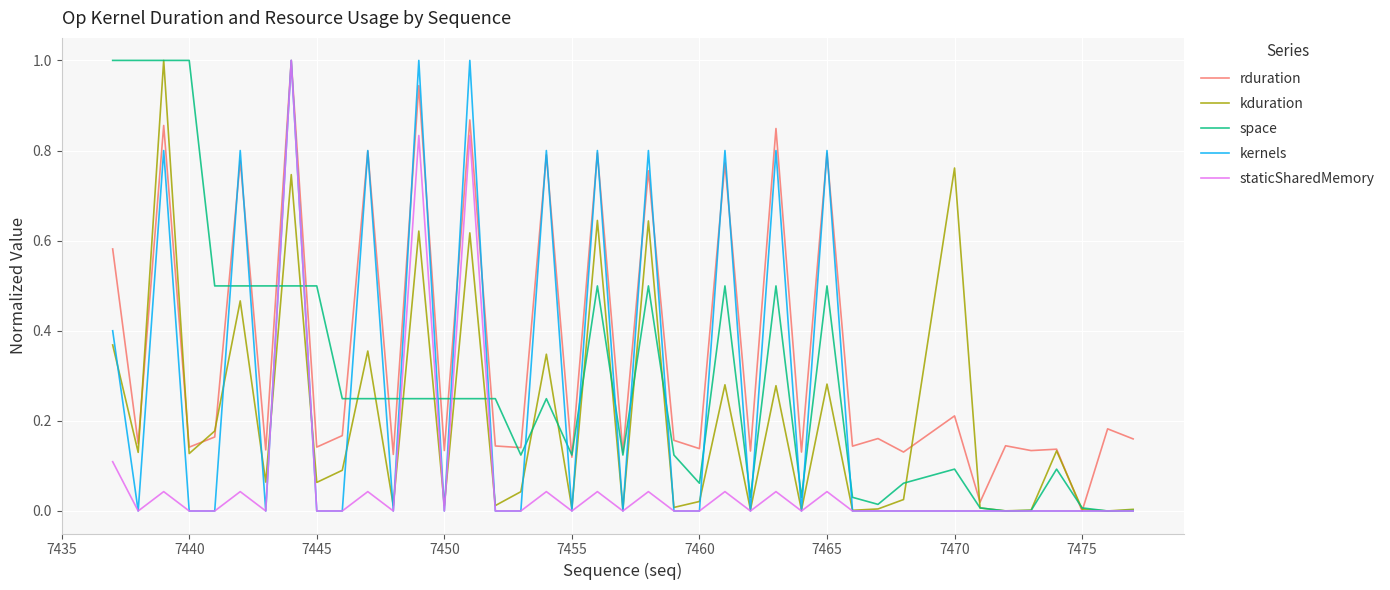

What are all the series names shown in the legend?

rduration, kduration, space, kernels, staticSharedMemory